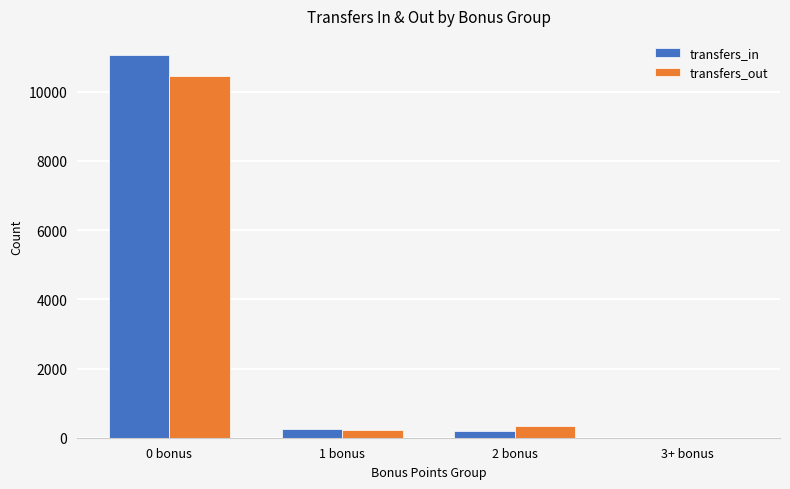

Reading right to left, what are all the values shown in this chart?

transfers_in: 3+ bonus=0	2 bonus=193	1 bonus=251	0 bonus=11059
transfers_out: 3+ bonus=0	2 bonus=348	1 bonus=224	0 bonus=10459